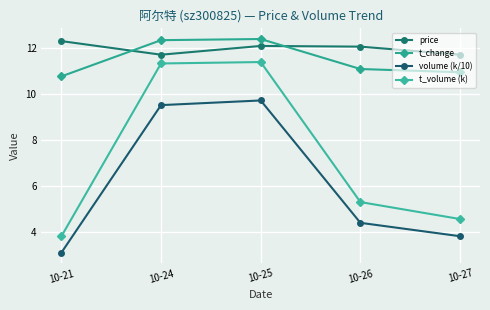

How many data points in t_change are less than 11?

2